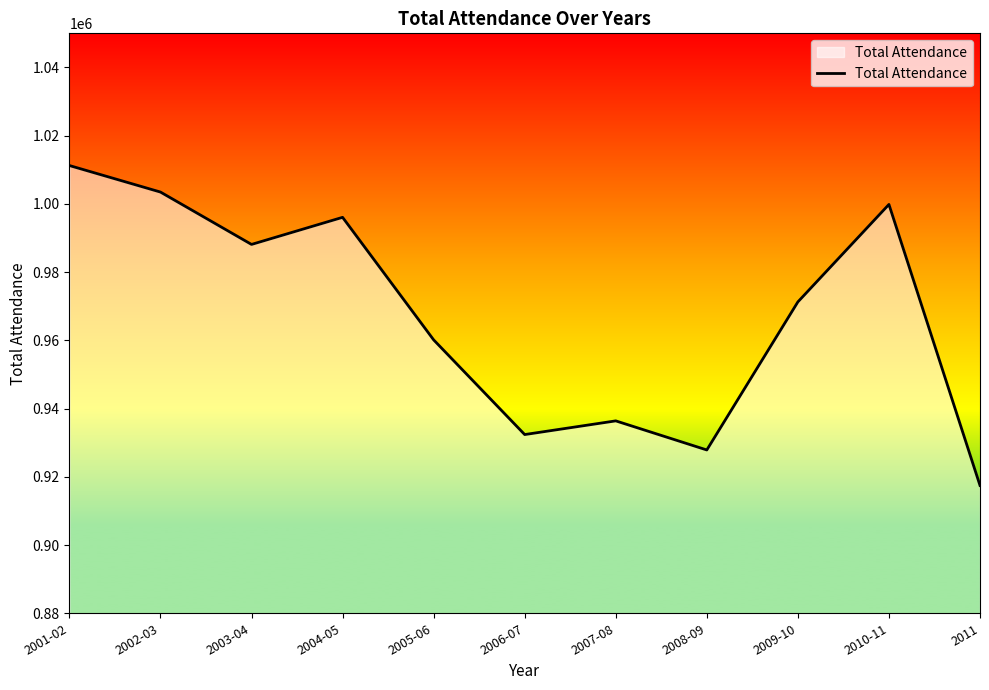

Approximately how many times larger is the value at 2003-04 compared to 2002-03?

1.0